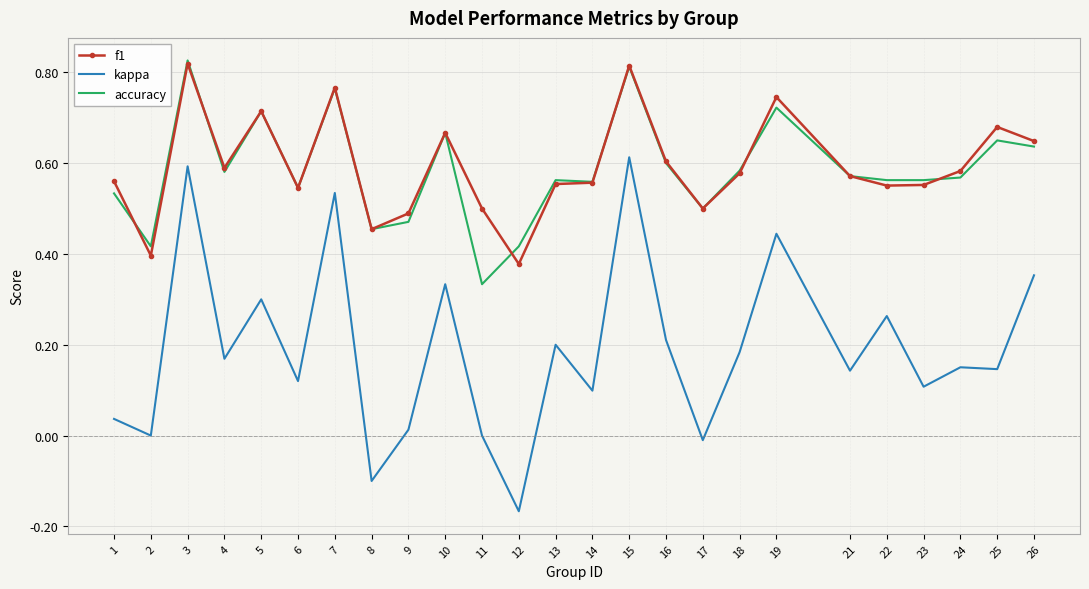

At which category does the chart reach its minimum across all series?

12